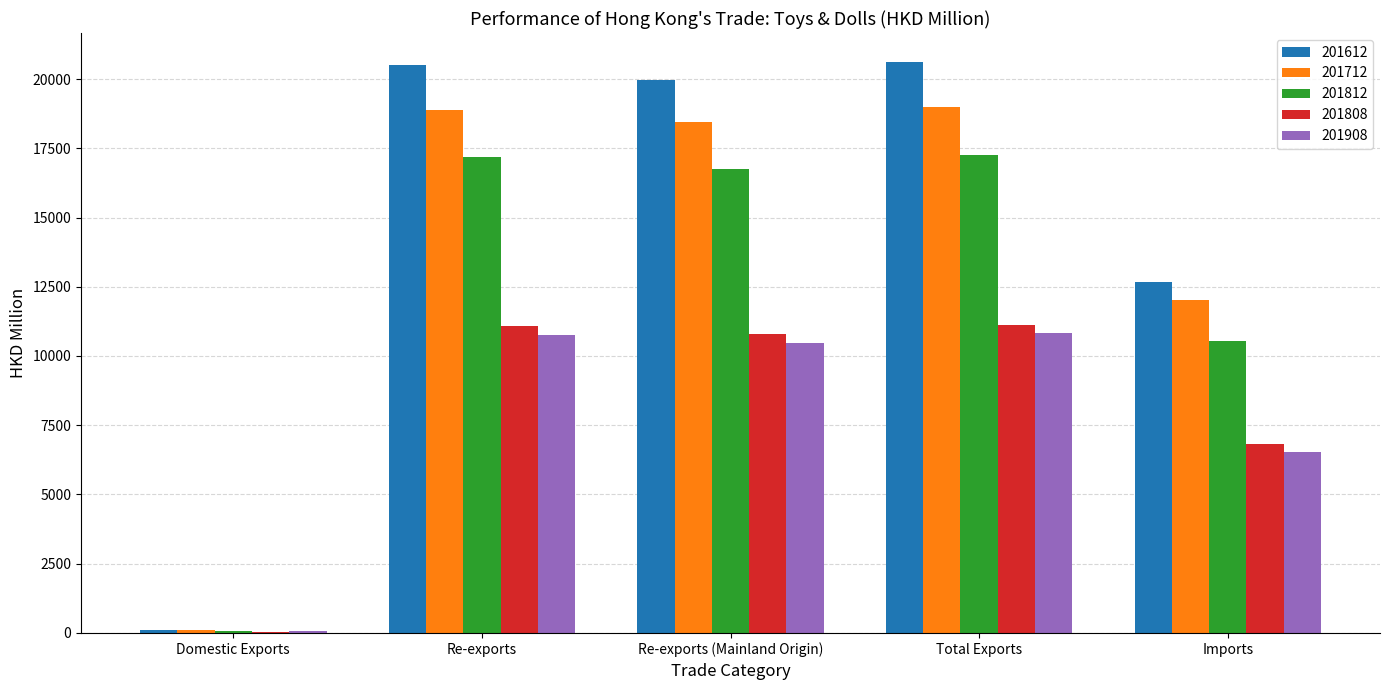

Where is 201808 nearest to the value 5589?

Imports